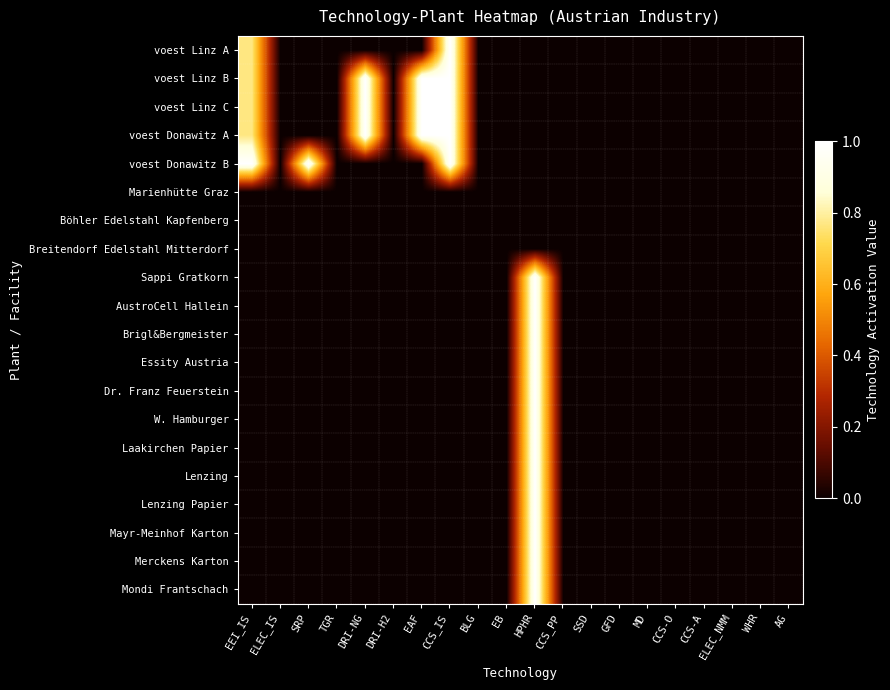

Which label corresponds to the largest value in the chart?

CCS_IS